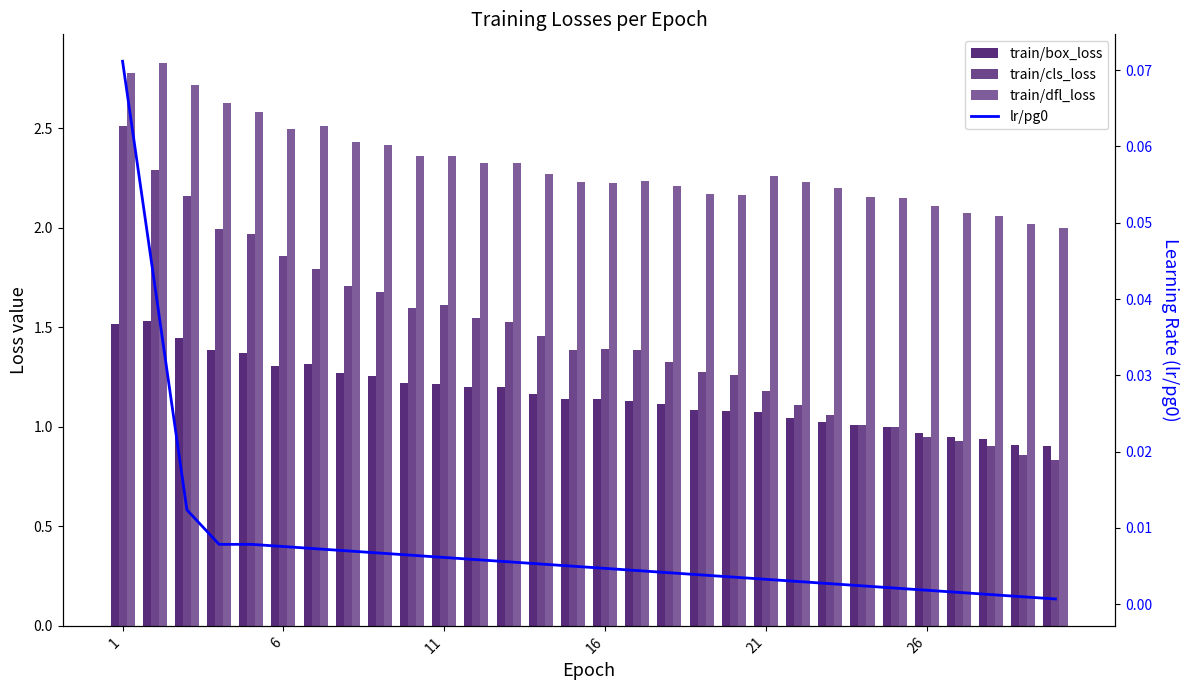

How many values in the train/cls_loss series exceed 1?

24